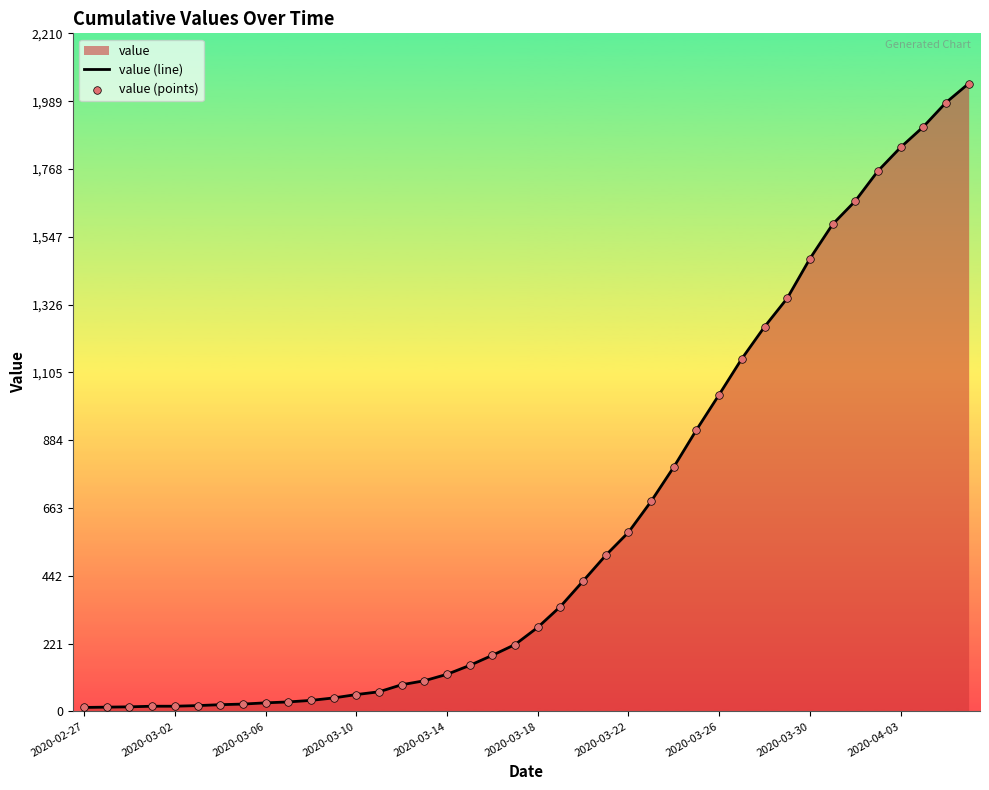

What is the greatest value displayed?

2047